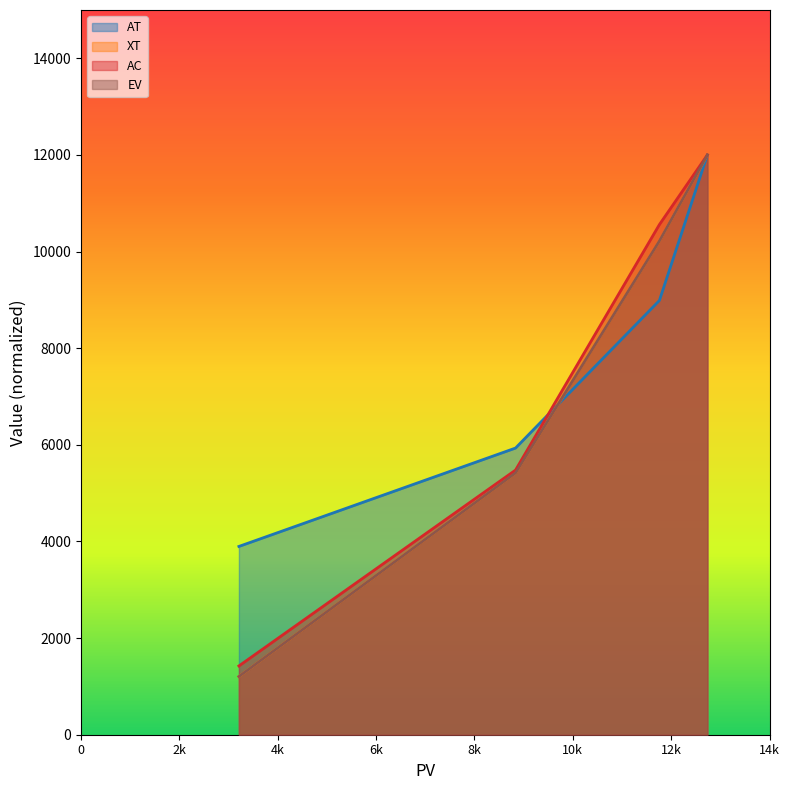

Which series changed the most between 3210 and 11760?

AC